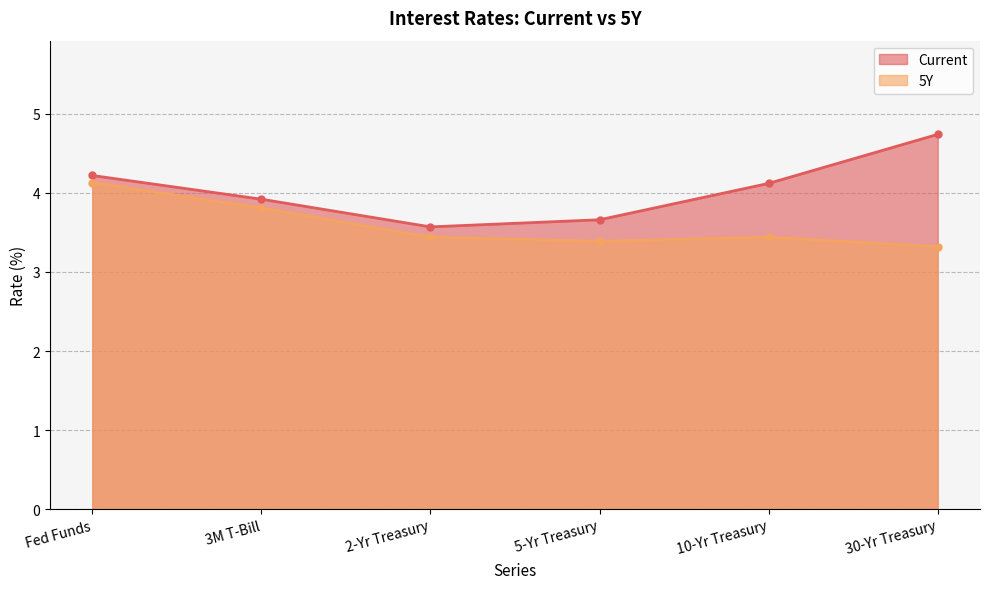

The value of Current at 3M T-Bill is 3.9. True or false?

True